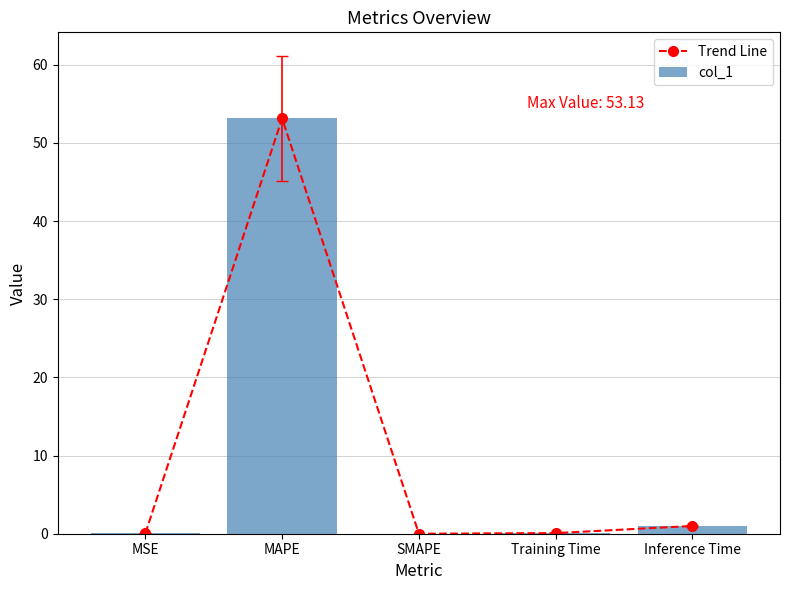

True or false: Trend Line has a value of 53.1 at MAPE.

True